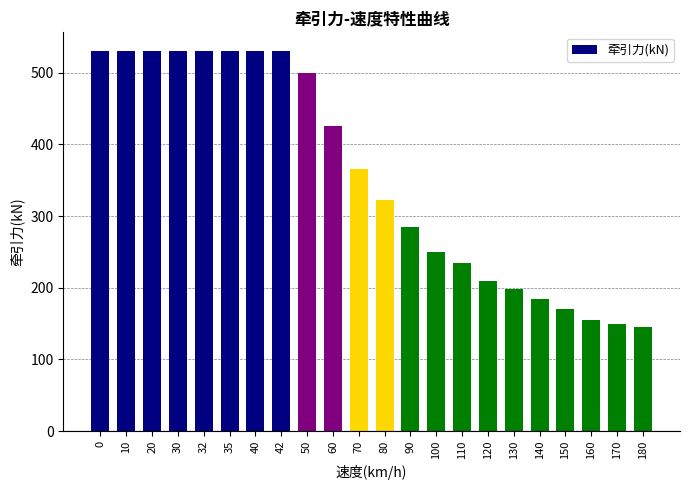

What is the ratio of the value at 70 to the value at 10?

0.7